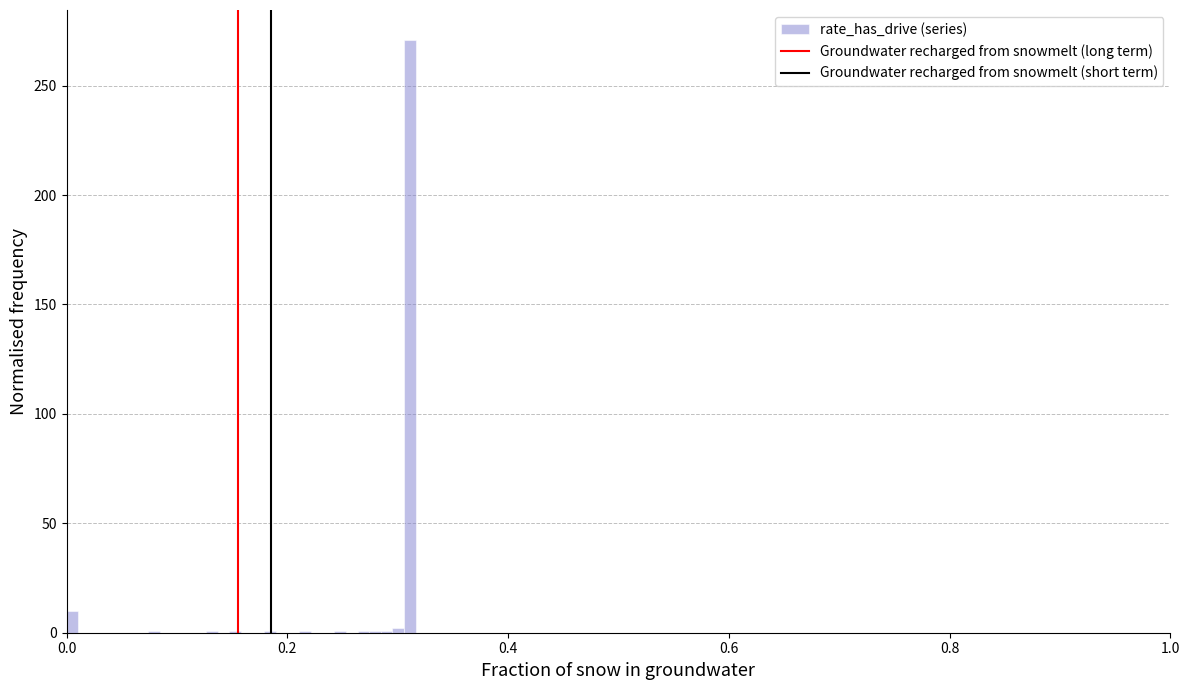

Around what value on the x-axis is the tallest bar? Give the approximate position of its centre, as read against the axis.

0.32